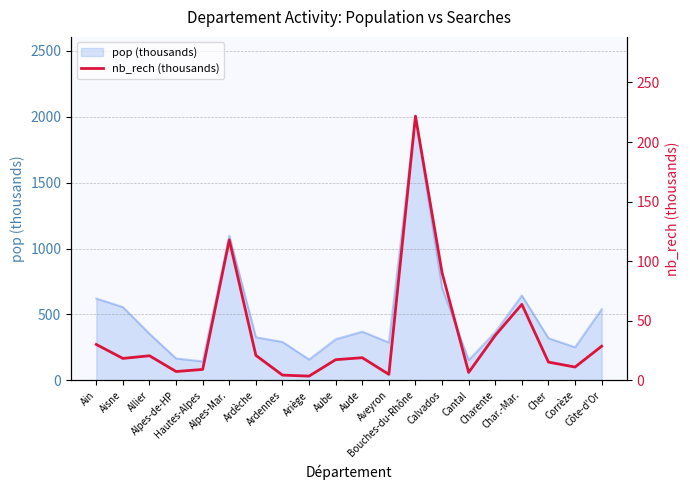

Does the chart have visible grid lines?

Yes